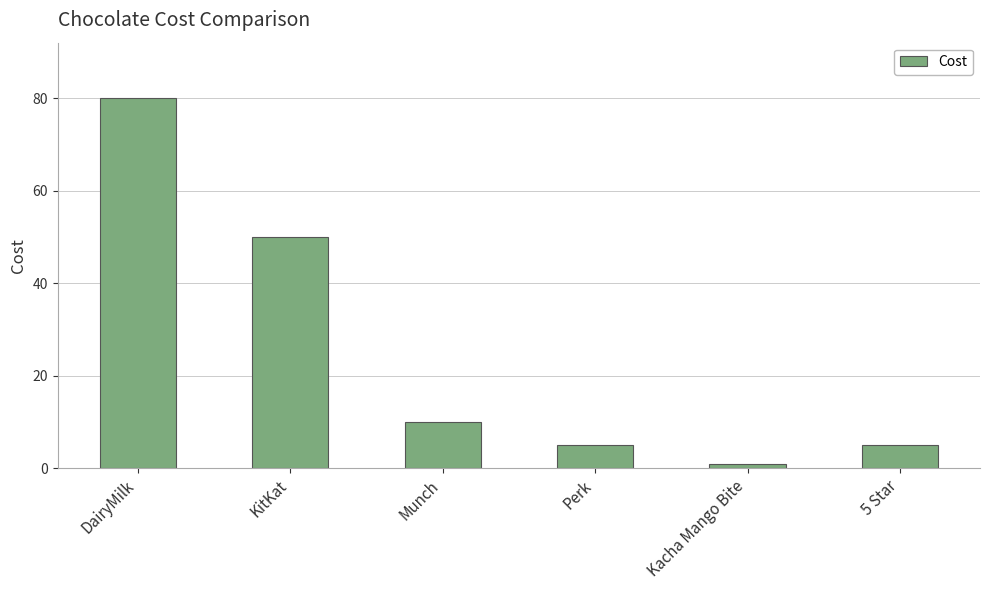

What is the value of the 4th bar from the left?

5